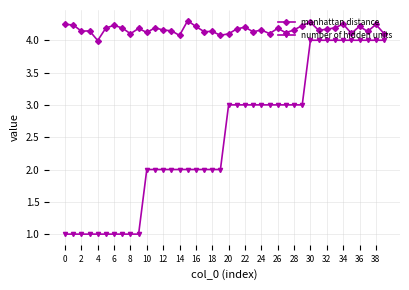

What is the average value of the number of hidden units series?

2.5